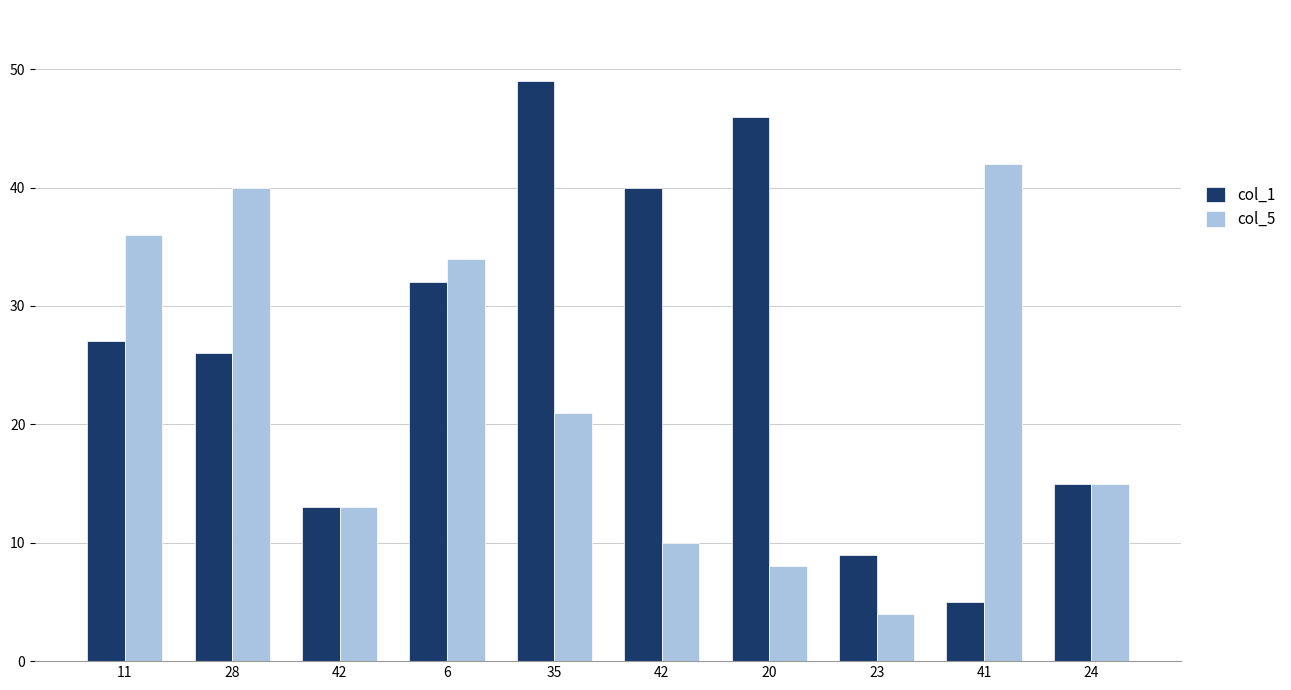

What is the sum of all col_1 values?

262